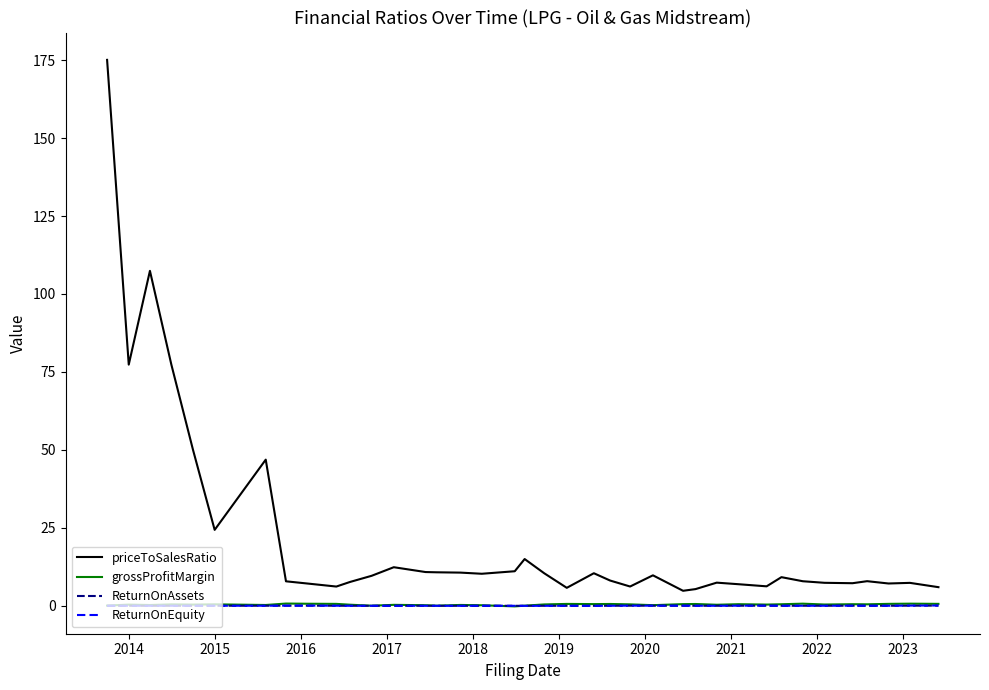

Which series has the largest total across all categories?

priceToSalesRatio